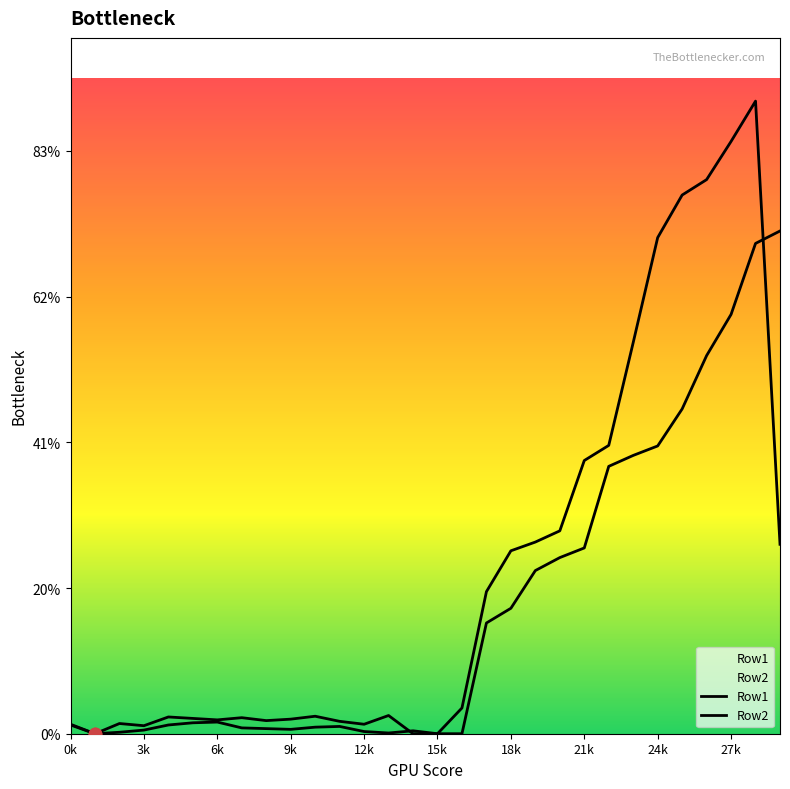

At which category is the sum across all series the highest?

28